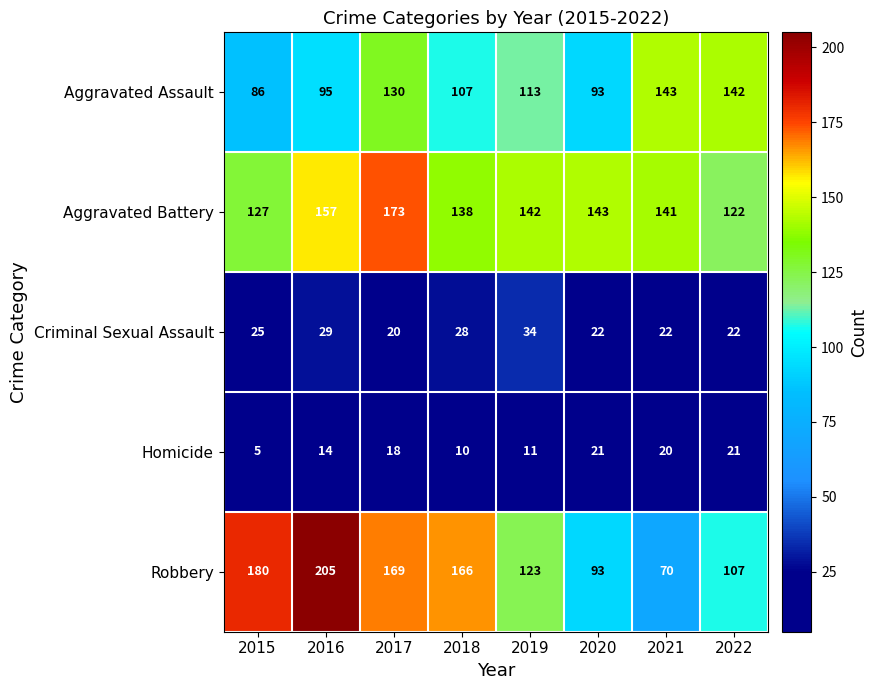

At how many categories does at least one series exceed 97?

8